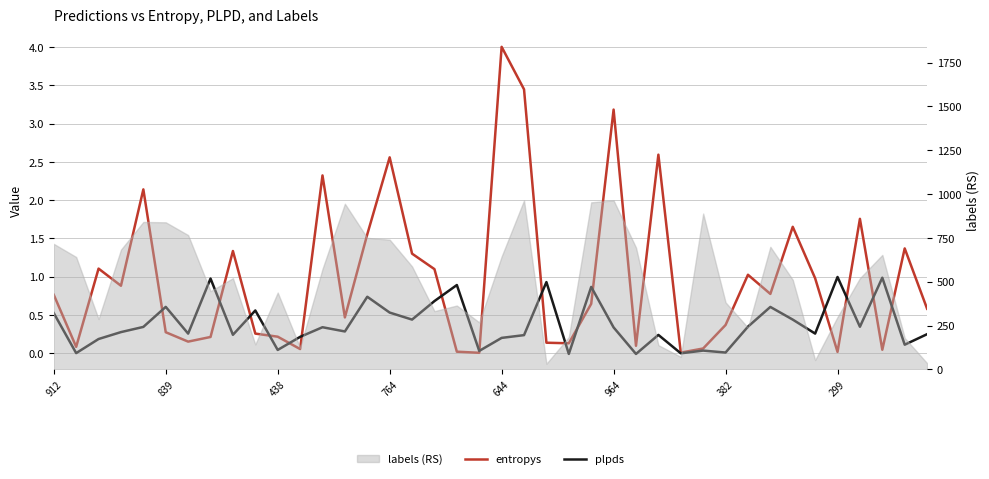

The plpds series shows 0.5 at 912. True or false?

True